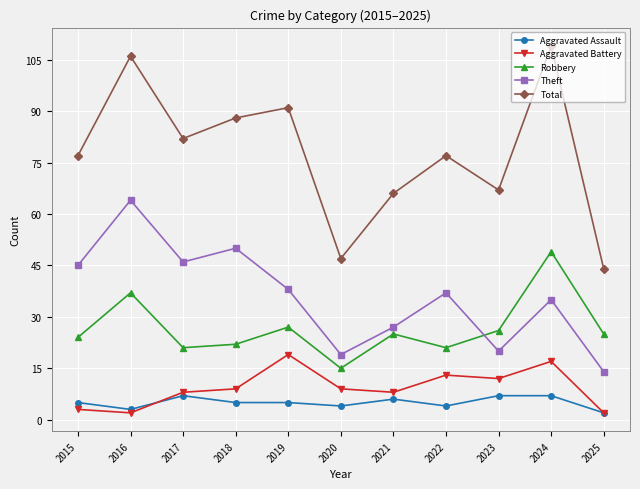

What is the sum of all Aggravated Battery values?

102